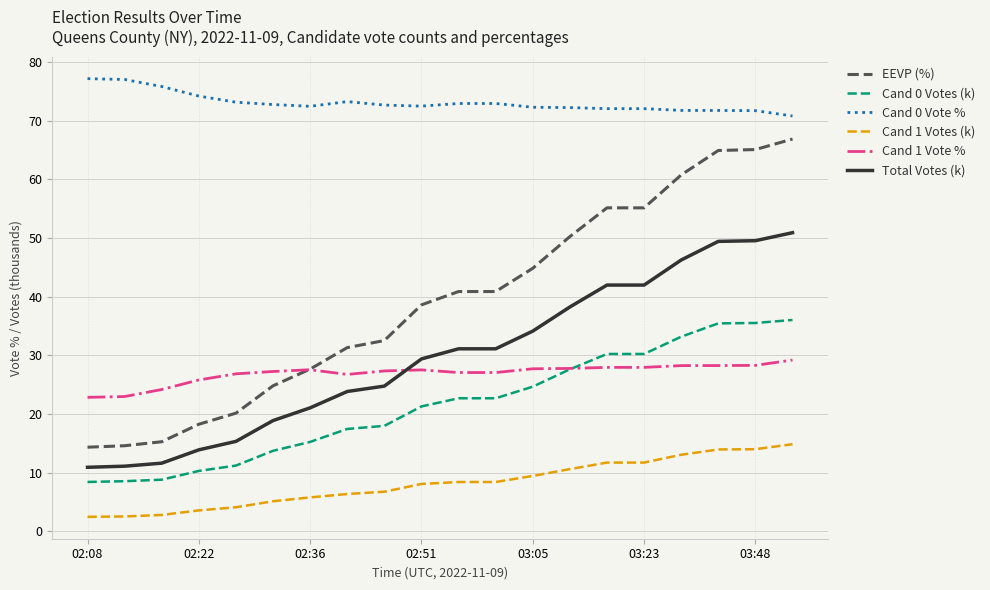

Which series has the largest range (max minus min)?

EEVP (%)